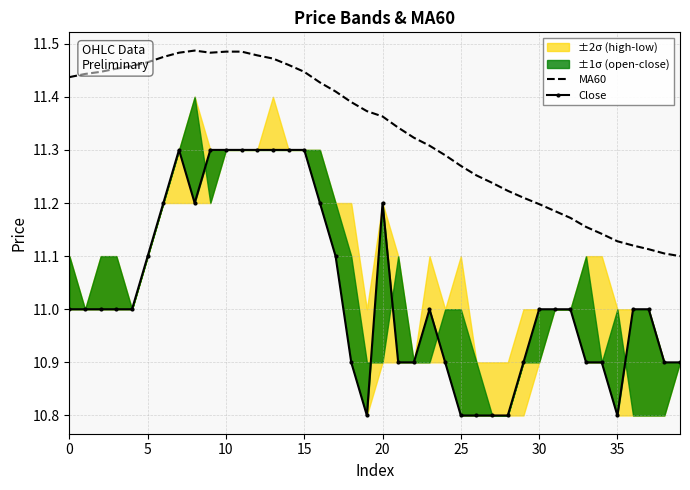

What is the value of the Close point at the 10th from the left?

11.3